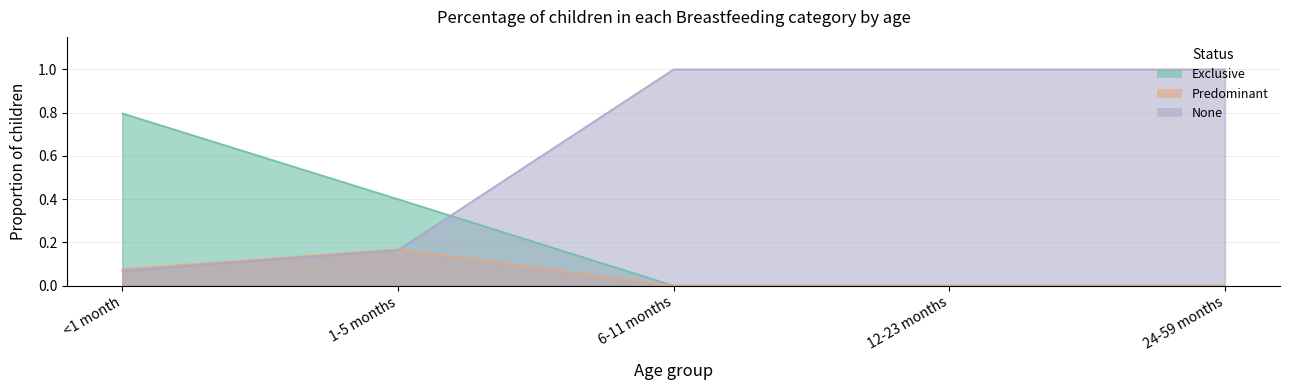

What is the difference between the maximum and second lowest values in the Exclusive series?

0.8